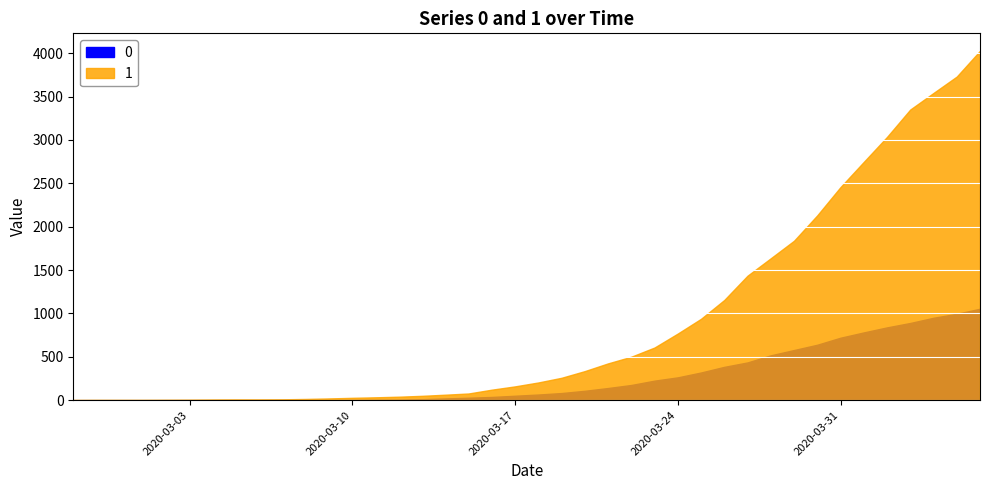

What is the difference between the maximum and minimum values in the 1 series?

4025